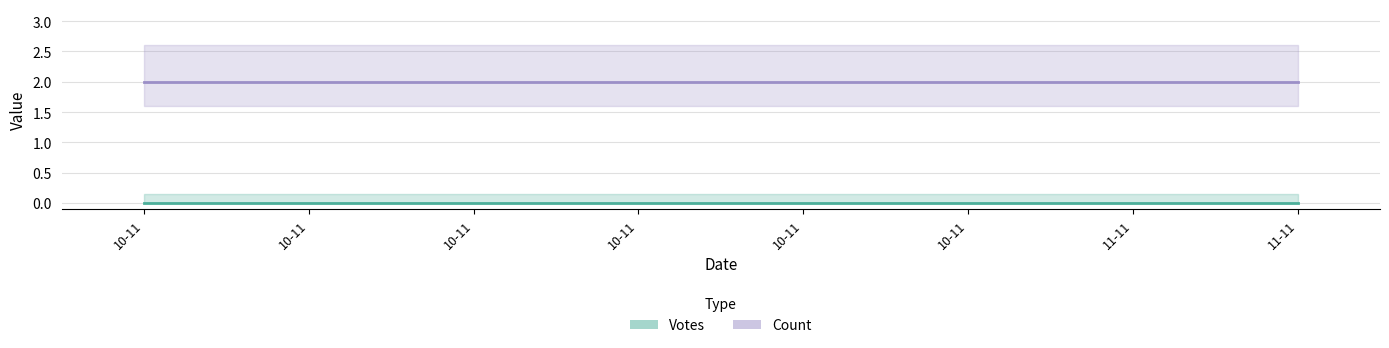

How many series are shown in this chart?

2